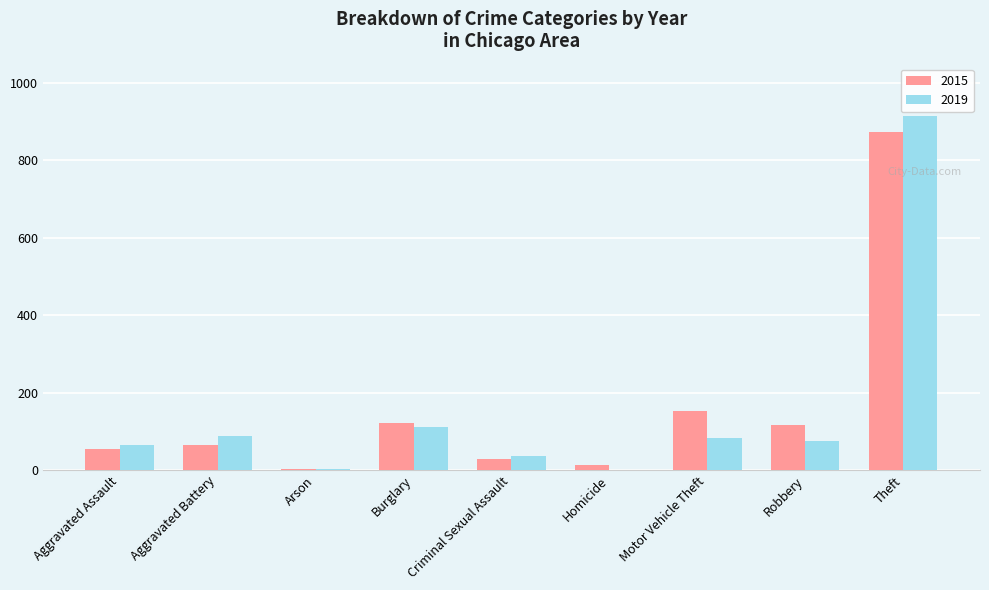

Where is 2019 nearest to the value 457?

Burglary